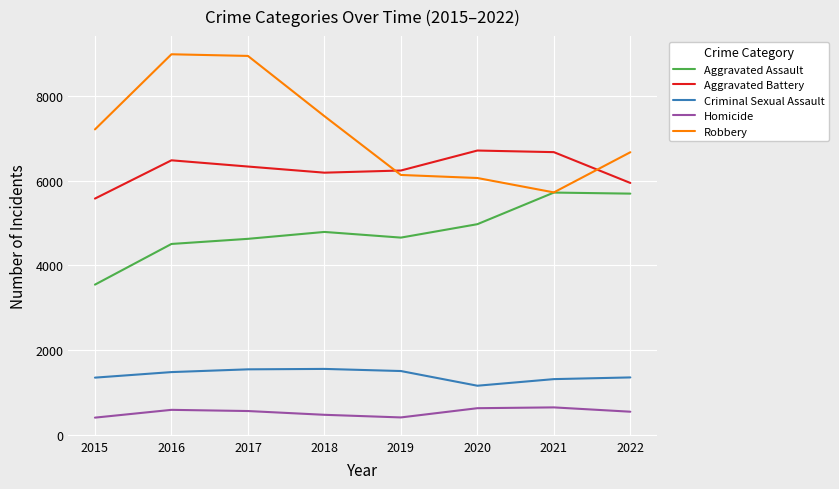

At 2017, list the series in order from largest to smallest.

Robbery, Aggravated Battery, Aggravated Assault, Criminal Sexual Assault, Homicide